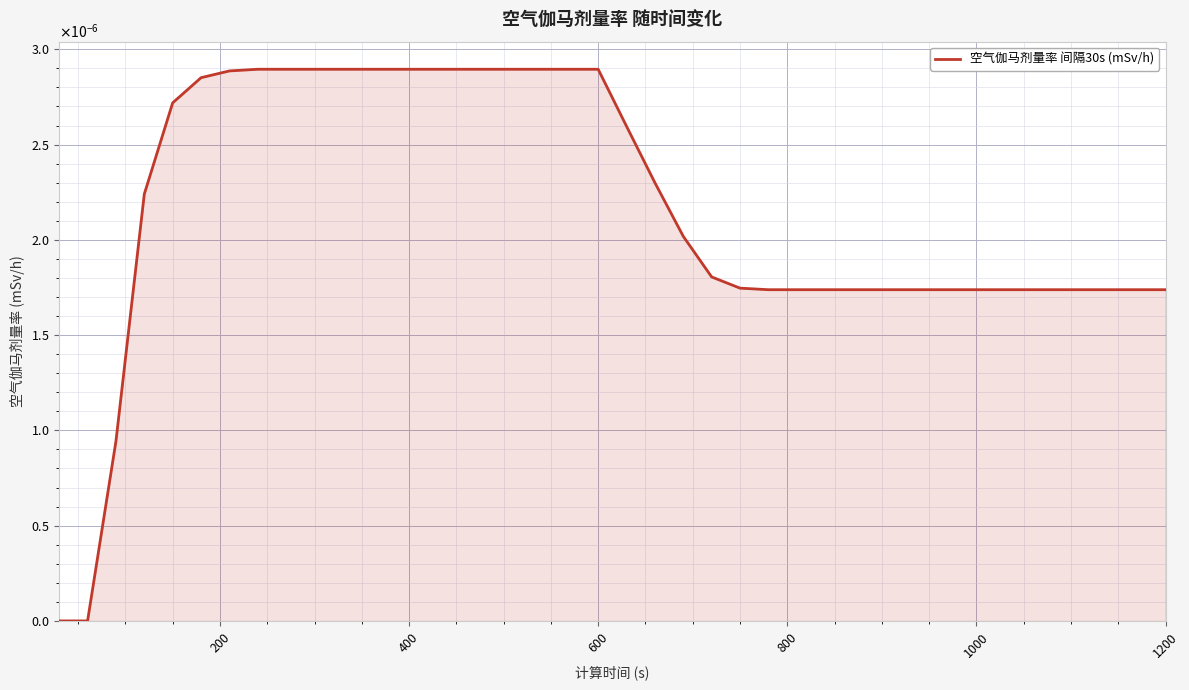

Count the values in the range 0 to 1.

40